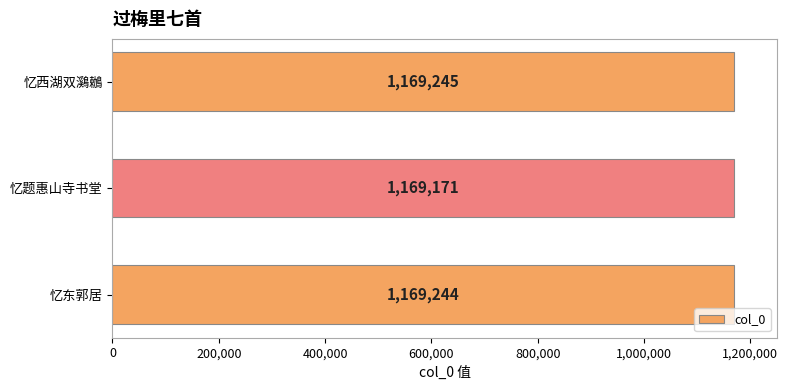

Between 忆西湖双鸂鶒 and 忆东郭居, which is larger?

忆西湖双鸂鶒